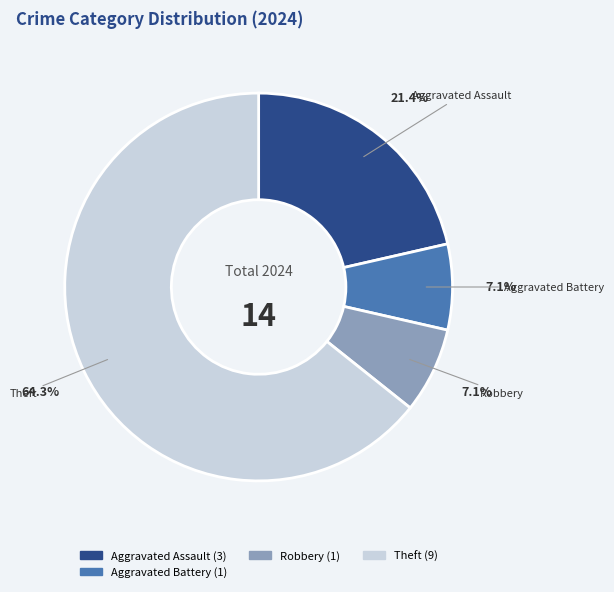

Is there any slice that represents more than half of the pie?

Yes